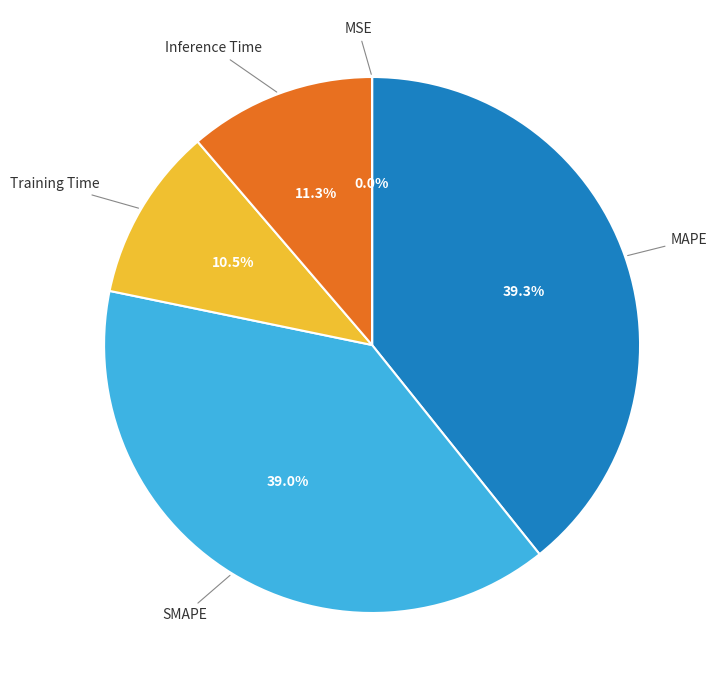

What portion of the pie excludes SMAPE?

61.0%